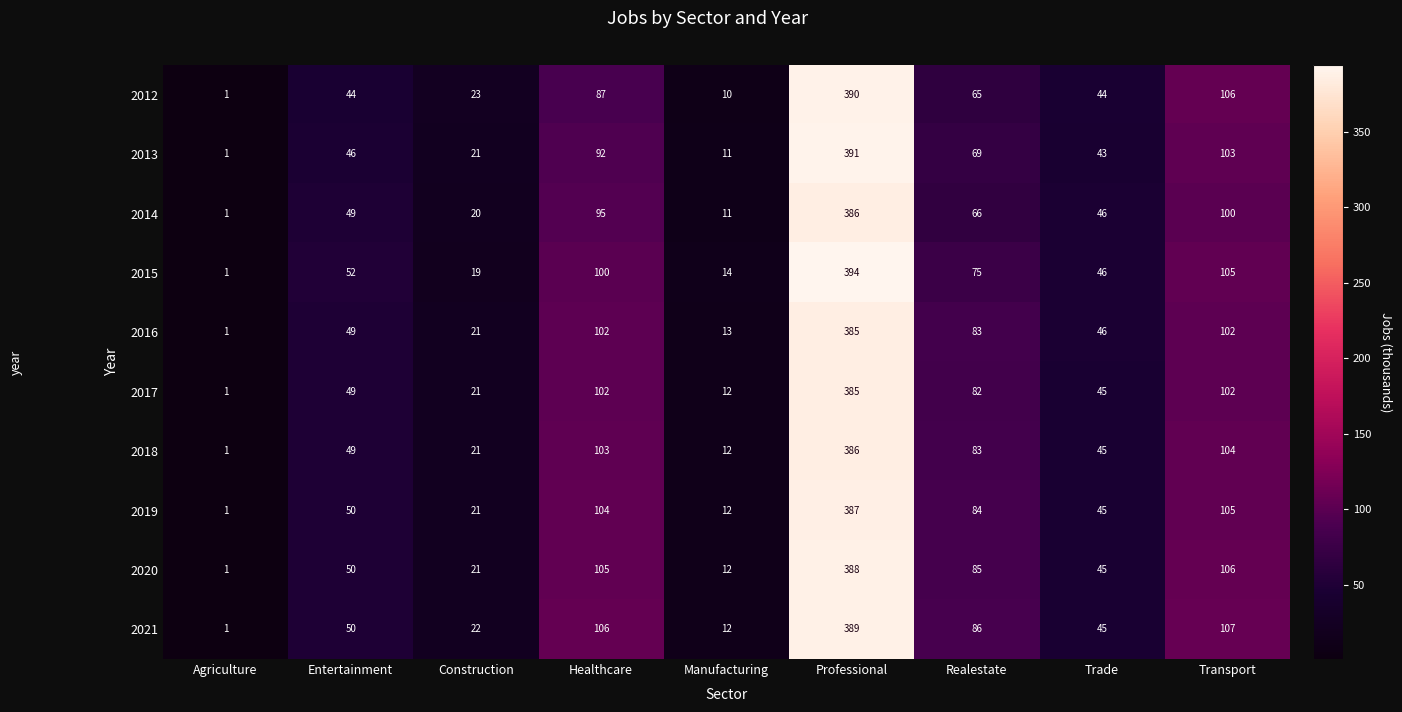

What is the approximate value of 2019 at Professional?

387